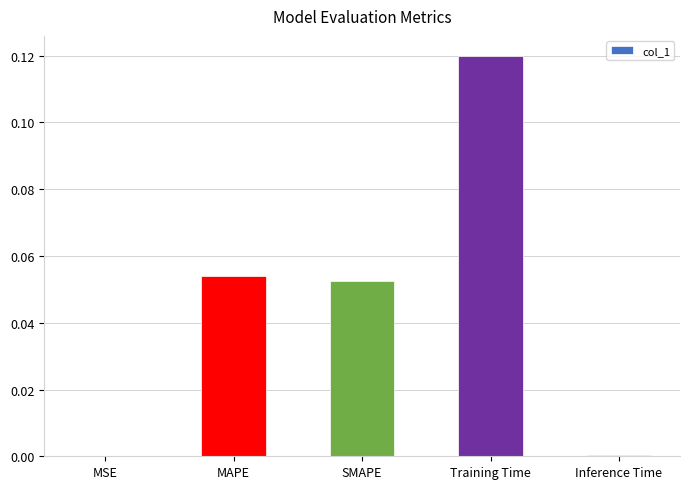

Between MAPE and MSE, which is larger?

MAPE